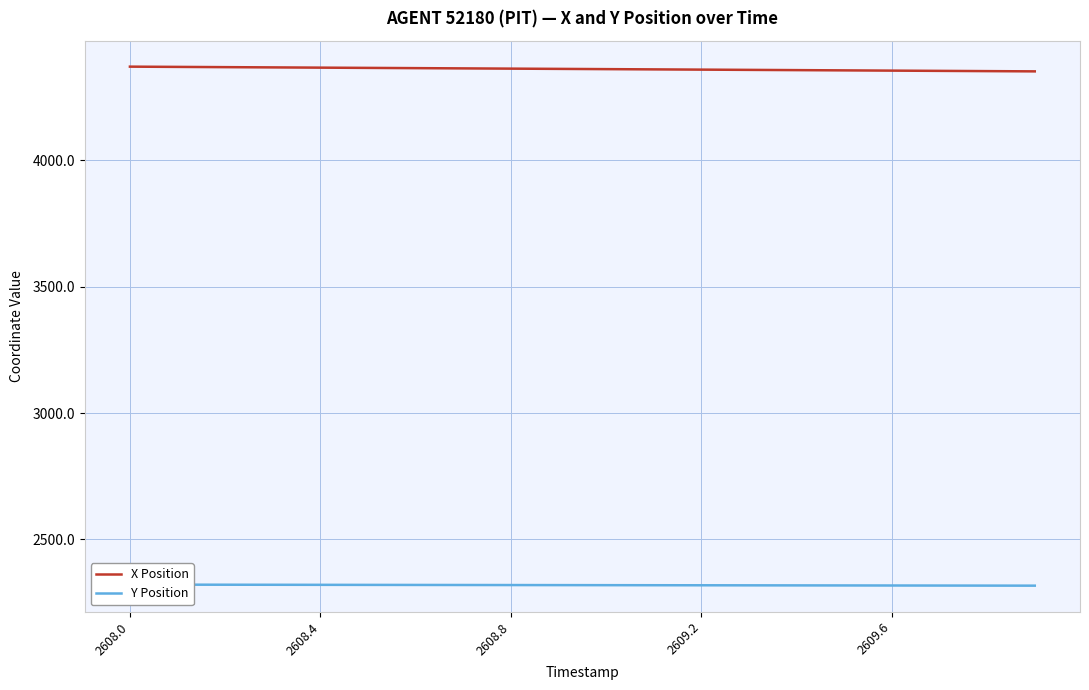

What is the lowest value of the X Position series?

4350.8